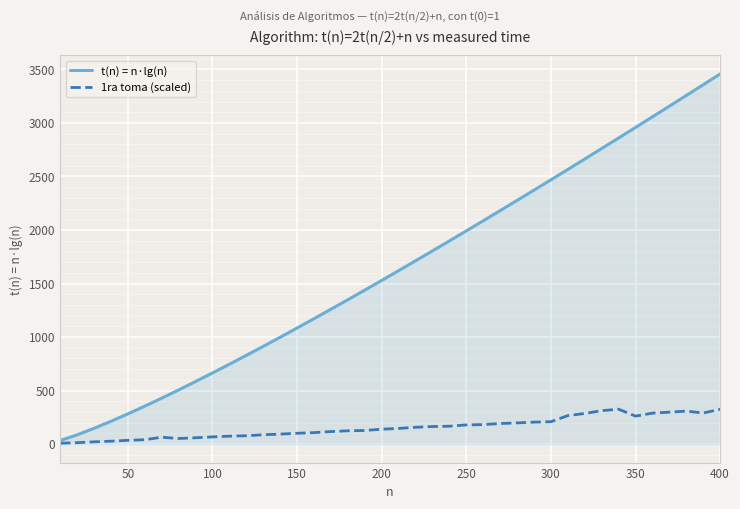

Which series has the largest range (max minus min)?

t(n) = n·lg(n)